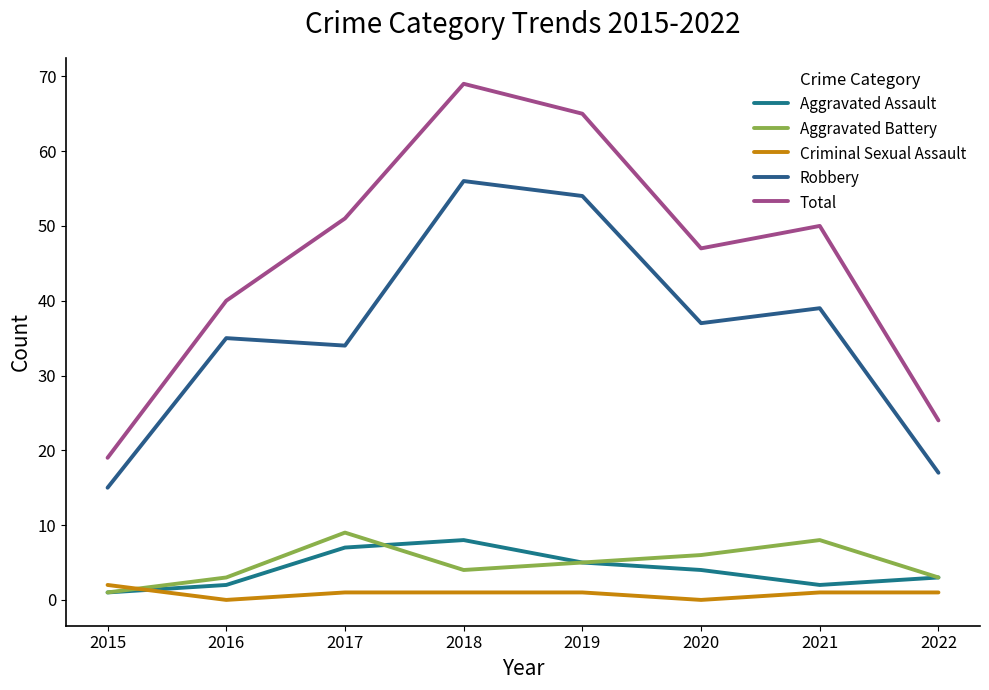

Which label corresponds to the smallest value in the chart?

2016